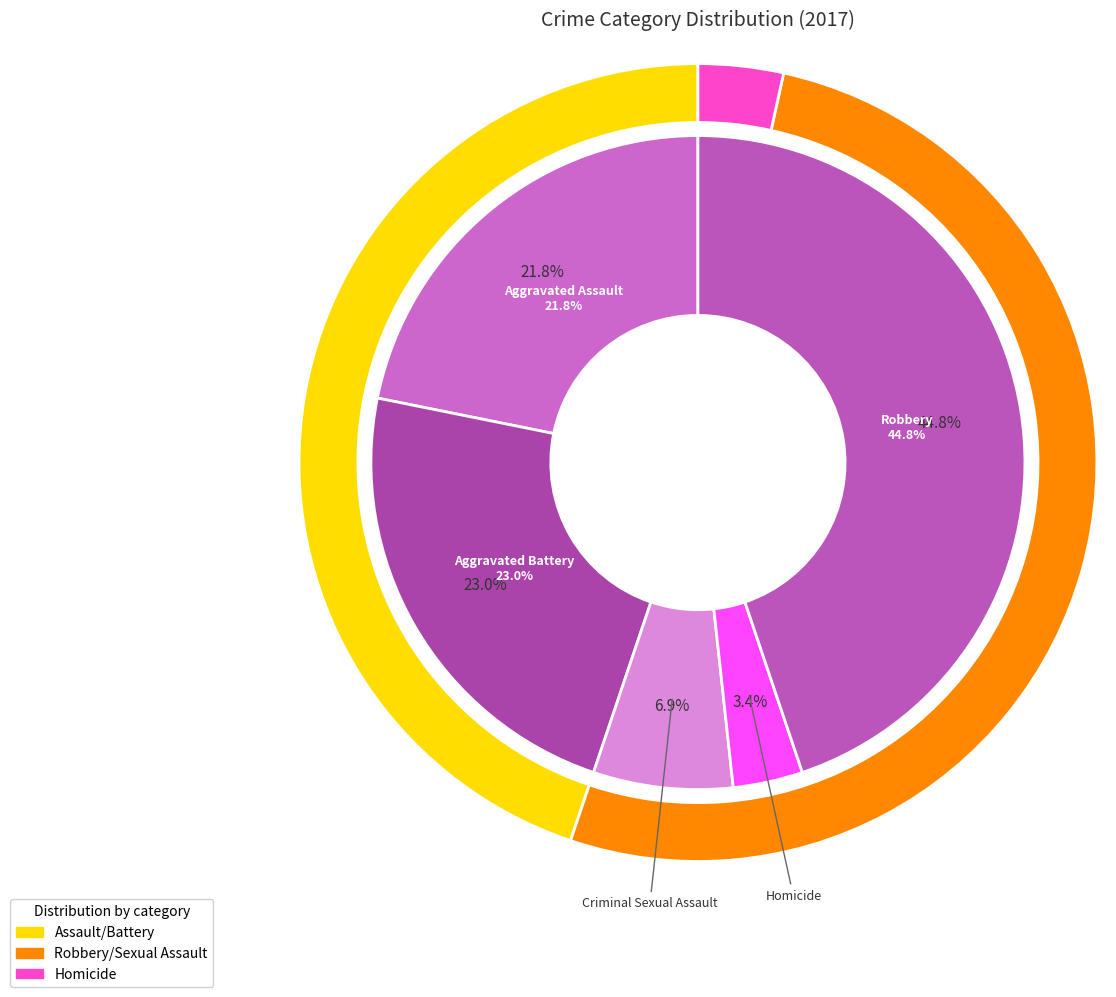

To the nearest percent, what percentage of the pie is Criminal Sexual Assault?

7%